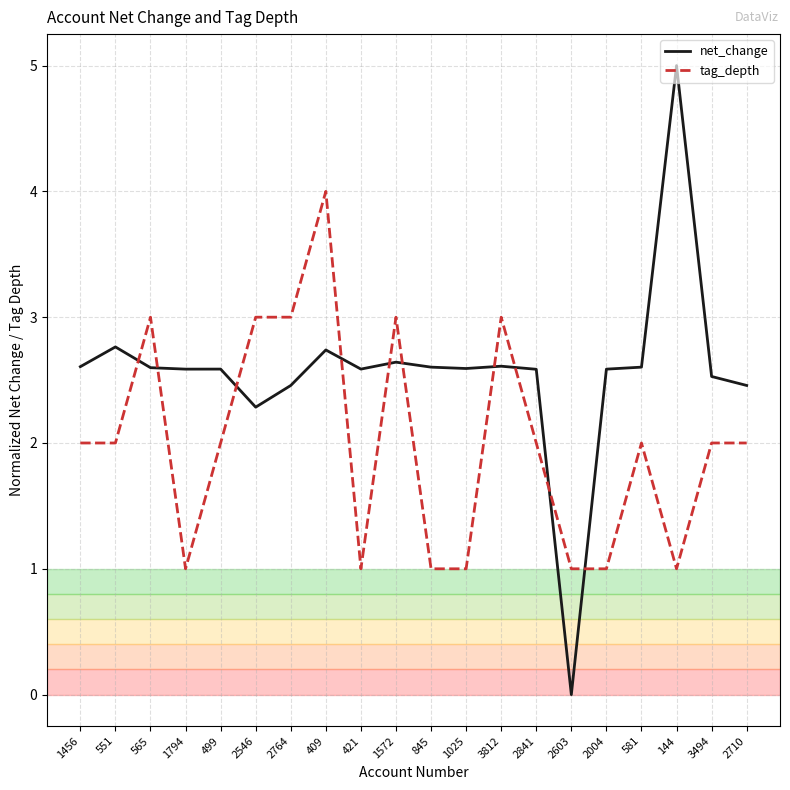

What are all the series names shown in the legend?

net_change, tag_depth